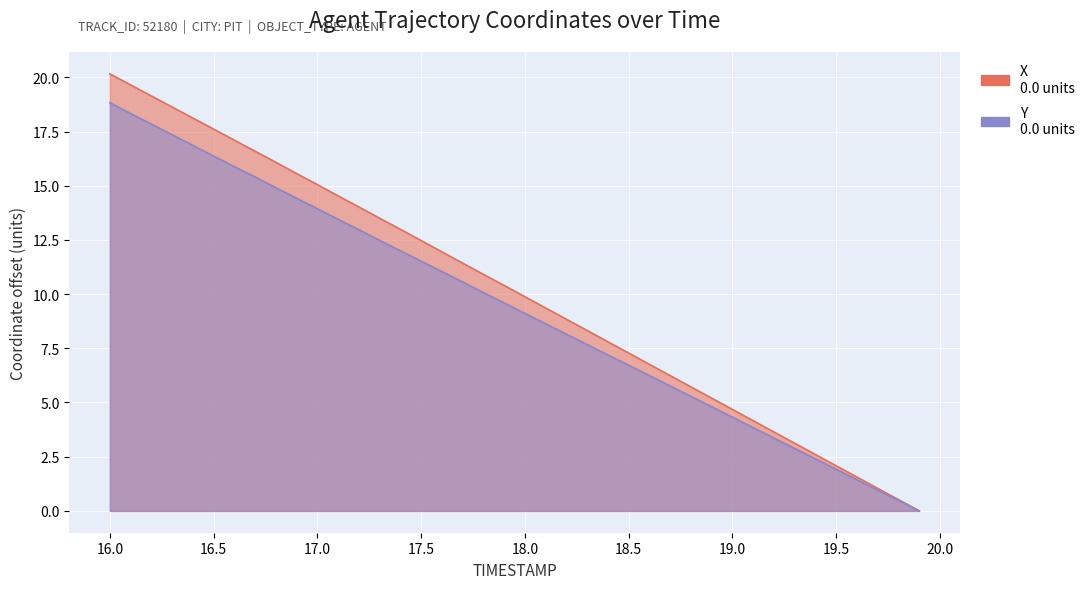

The X series shows 8.3 at 18.9. True or false?

False